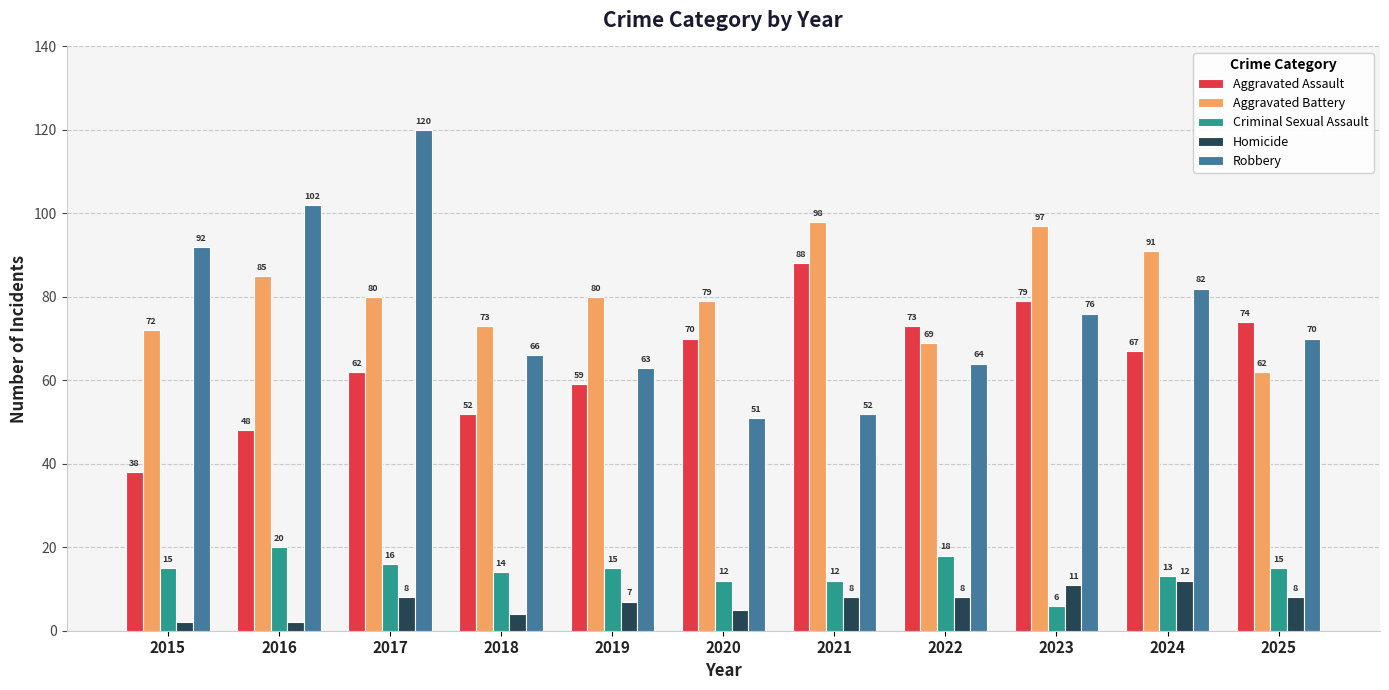

What is the difference between the second highest and second lowest values in the Aggravated Battery series?

28